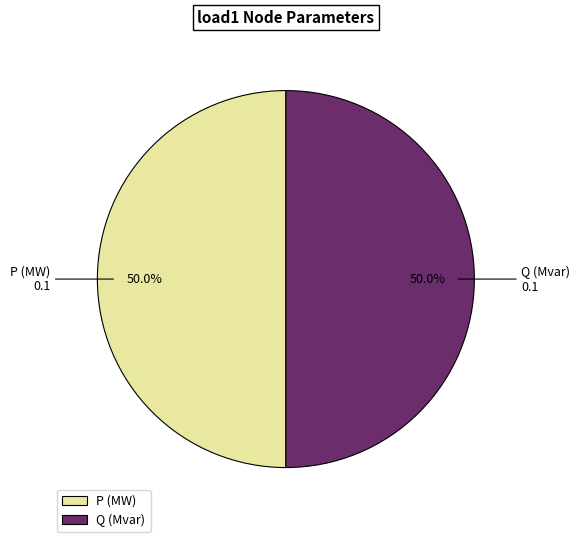

What is the ratio of the value at Q (Mvar) to the value at P (MW)?

1.0